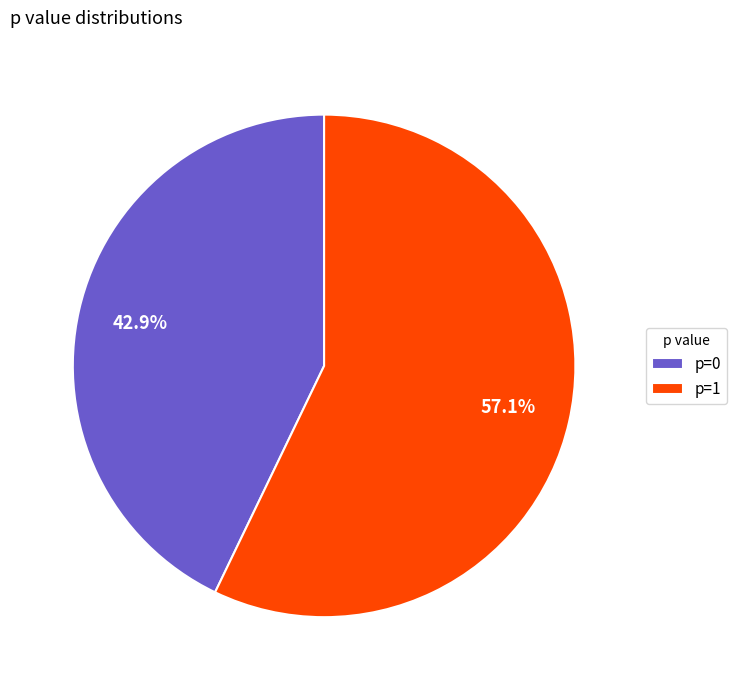

Which slice is the largest?

p=1